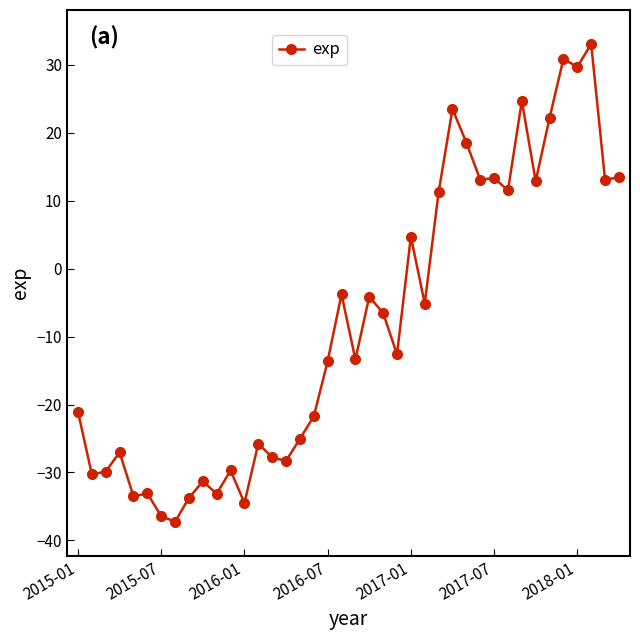

What is the difference between the second highest and minimum values?

68.1